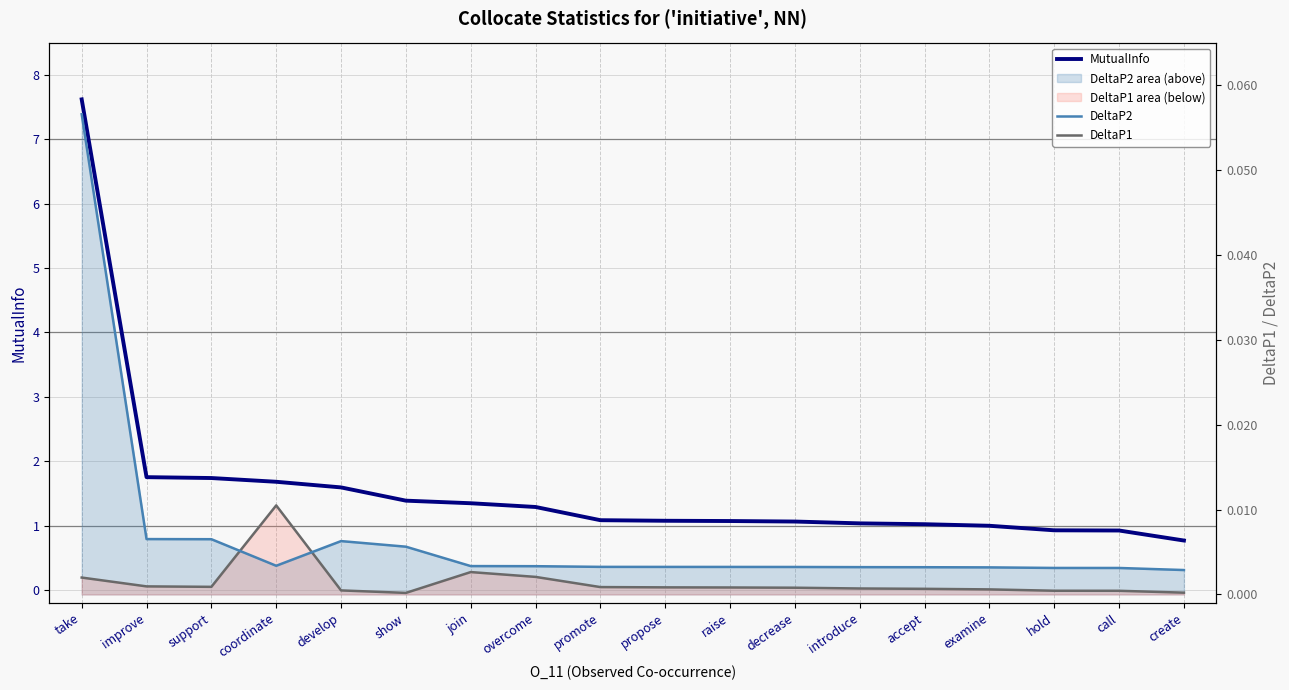

True or false: DeltaP2 has a value of 0.0 at decrease.

False